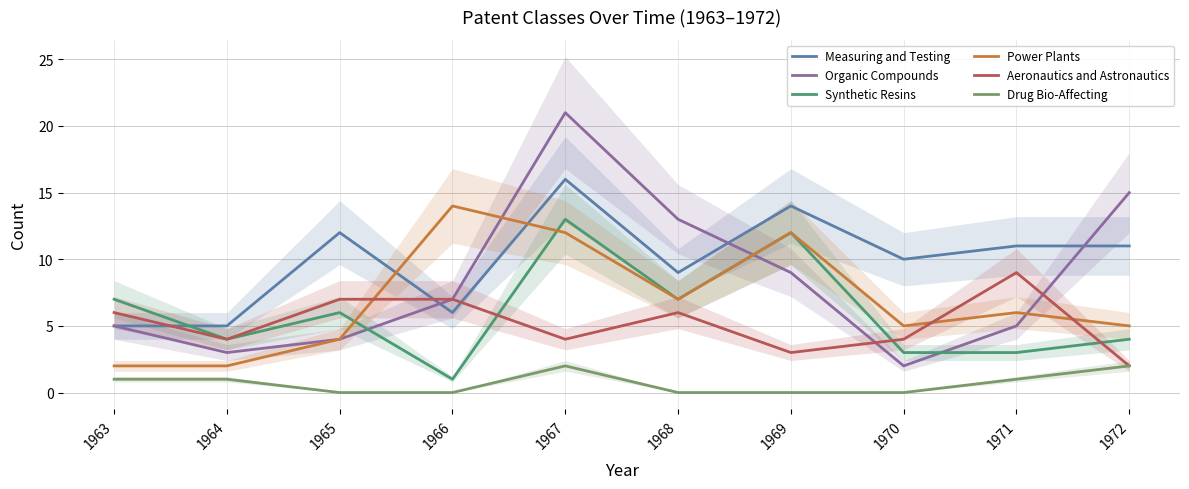

How many intersections are there between Organic Compounds and Synthetic Resins?

3